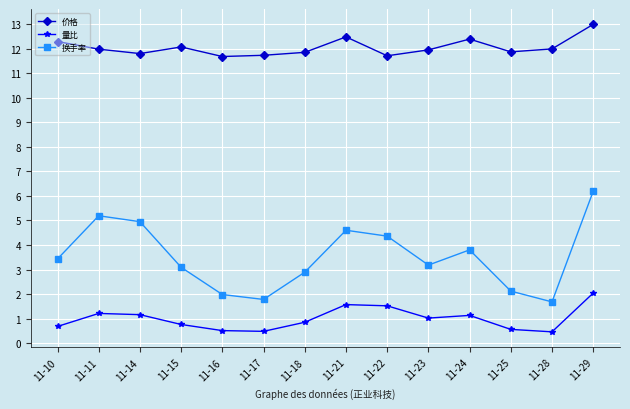

What is the total value across all series at 11-17?

14.0